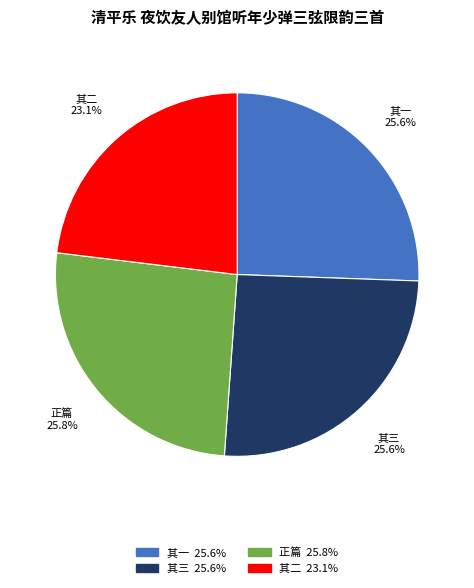

To the nearest percent, what is the average slice percentage?

25%